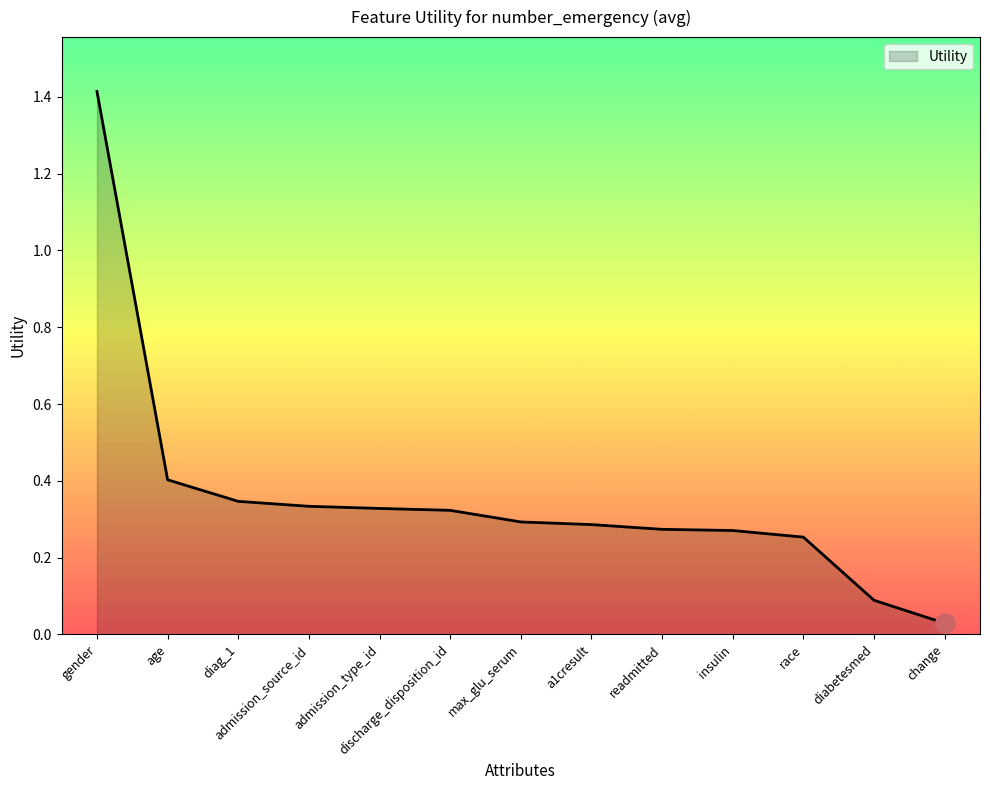

Is it true that the value at diag_1 is 0.3?

True